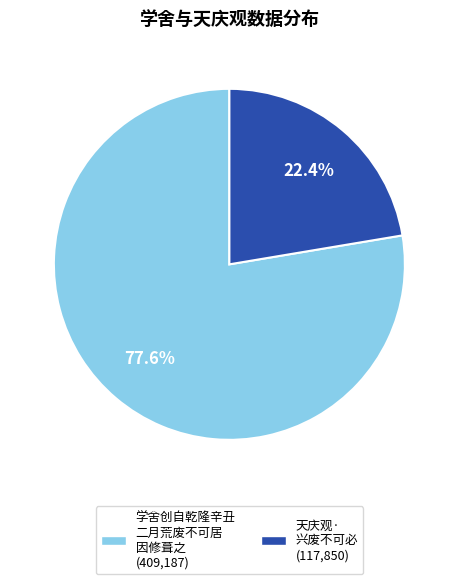

Is there any slice that represents more than half of the pie?

Yes